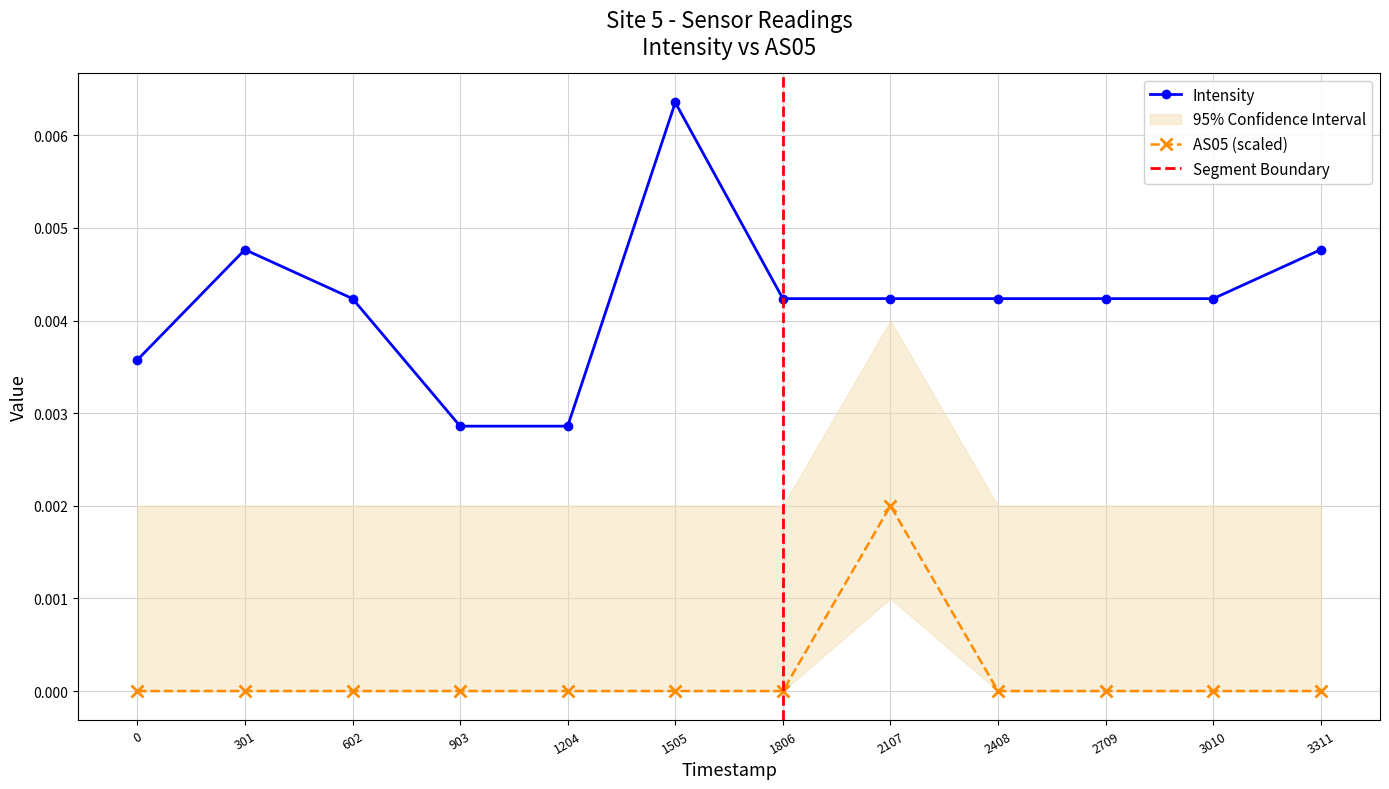

Where is the first local maximum for Intensity?

301